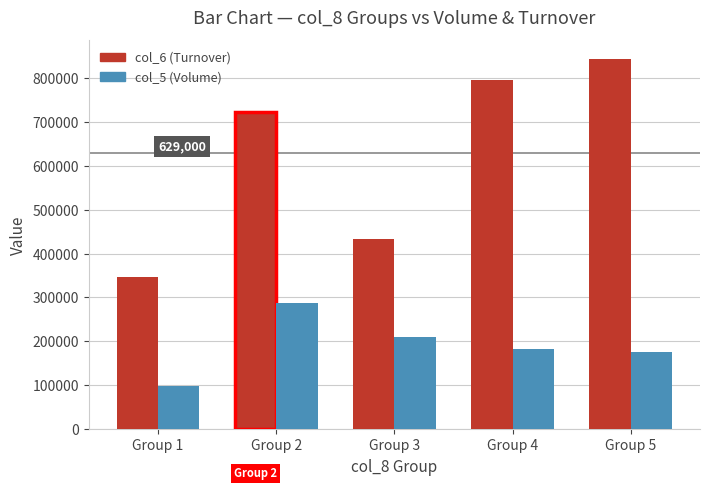

True or false: col_5 (Volume) has a value of 176400 at Group 5.

True